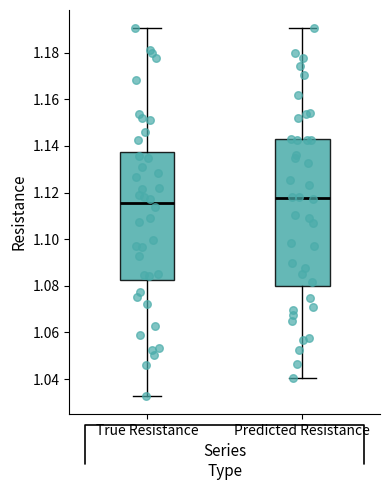

Comparing the boxes themselves (not the whiskers), which one is the tallest?

Predicted Resistance